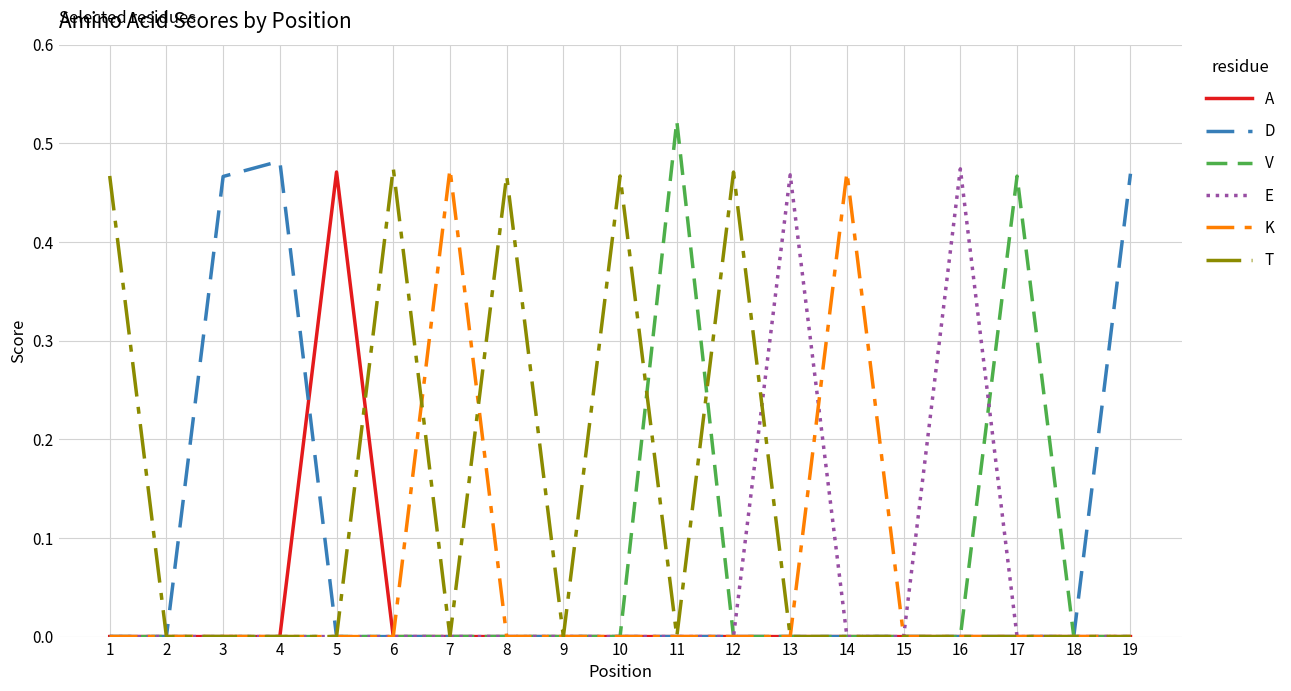

Is the value of K at 15 greater than the value of V at 17?

No